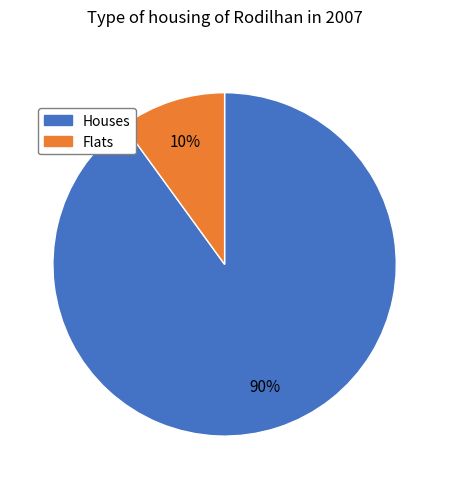

To the nearest percent, what is the average slice percentage?

50%